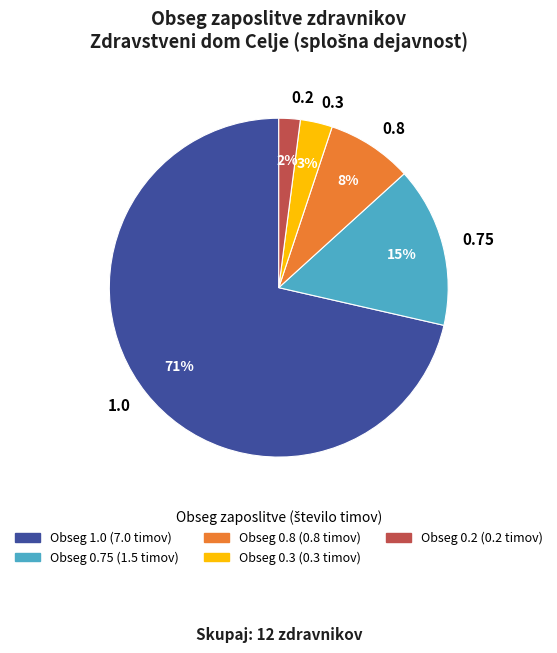

Is 1.0 the majority of the pie?

Yes